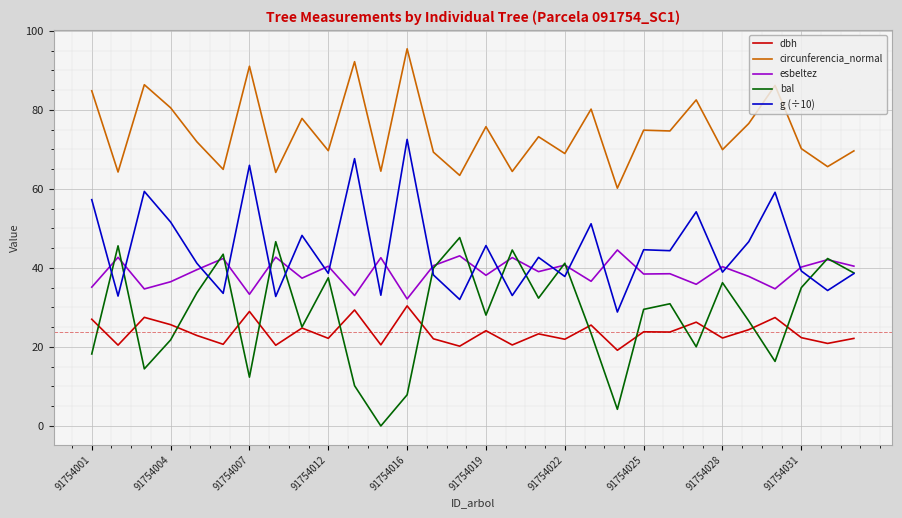

True or false: bal and circunferencia_normal intersect in this chart.

False